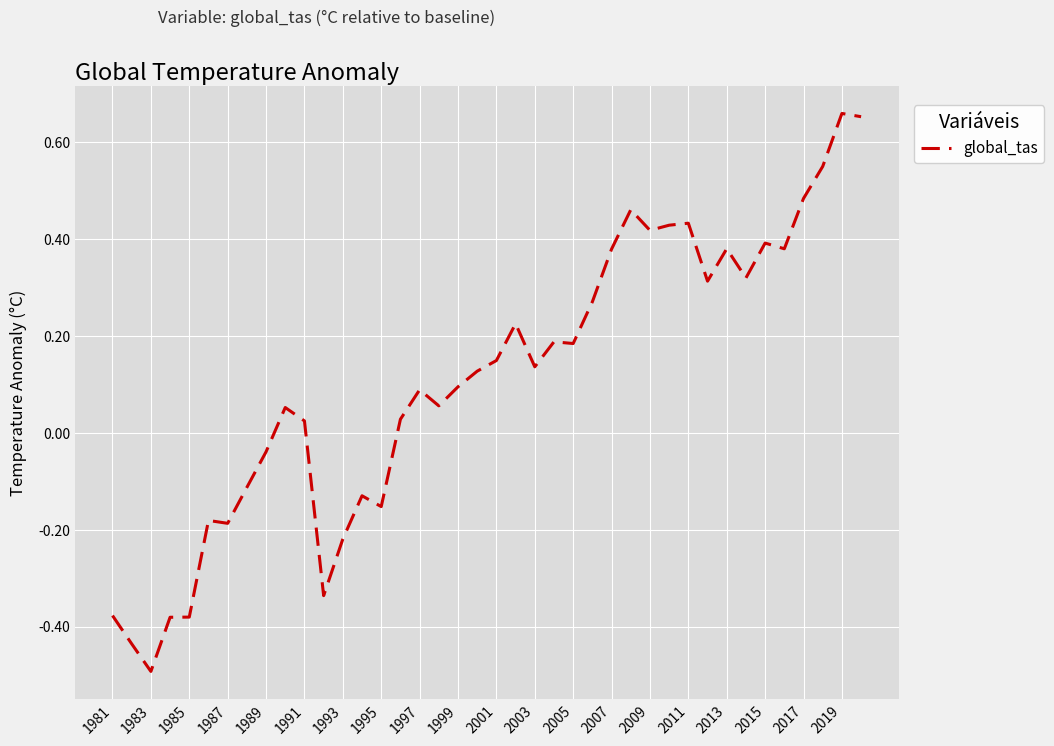

What is the smallest value displayed?

-0.5